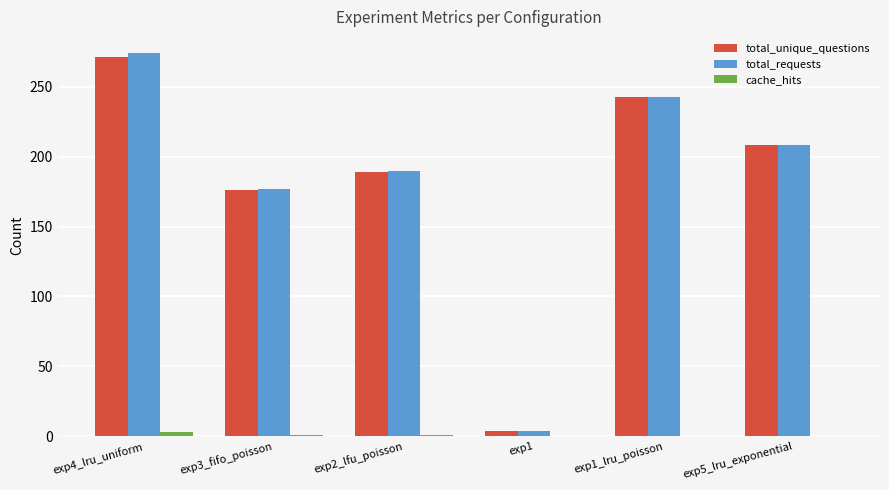

What is the greatest value displayed?

274